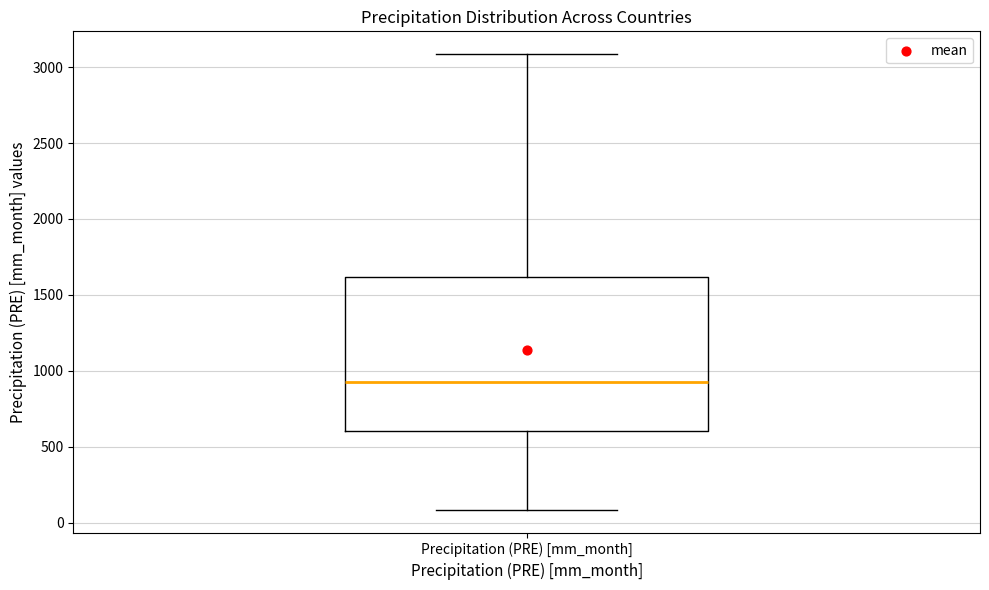

Transcribe this box plot: give where the median line is, the range the box spans, and where the two whiskers end, as read against the y-axis. The values are not printed on the chart, so give them approximately, as read against the axis.

median 950, box 600 to 1600, whiskers 100 to 3100